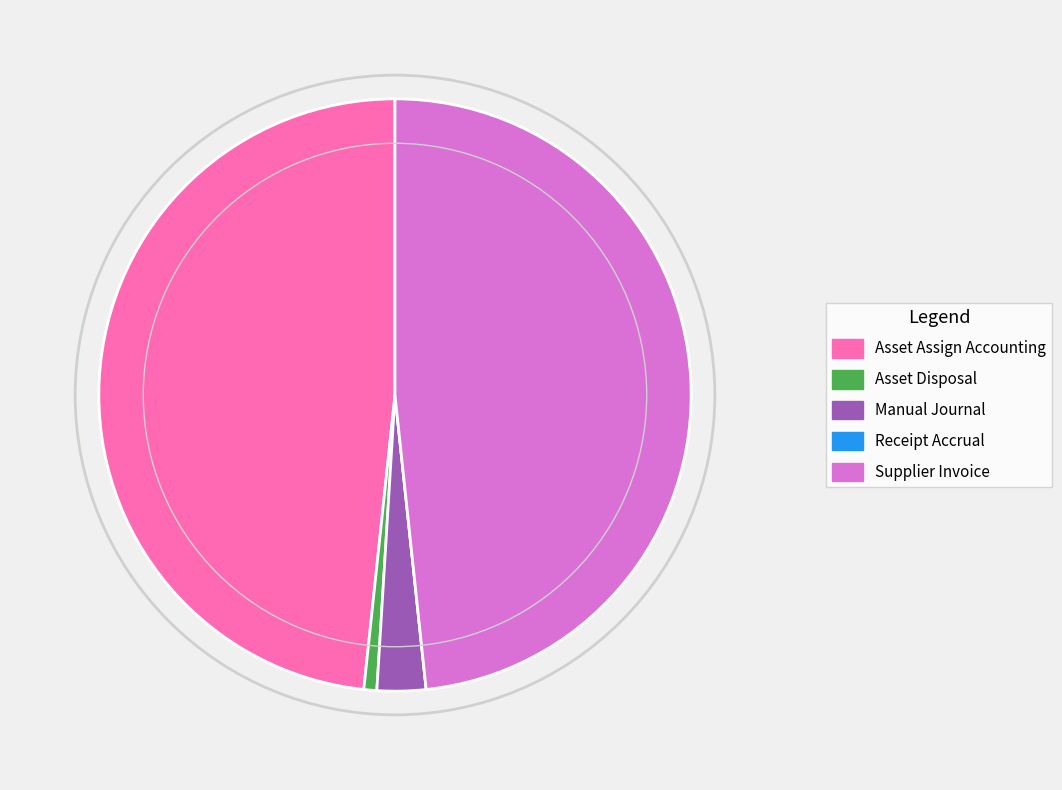

True or false: Manual Journal accounts for 14% of the total.

False